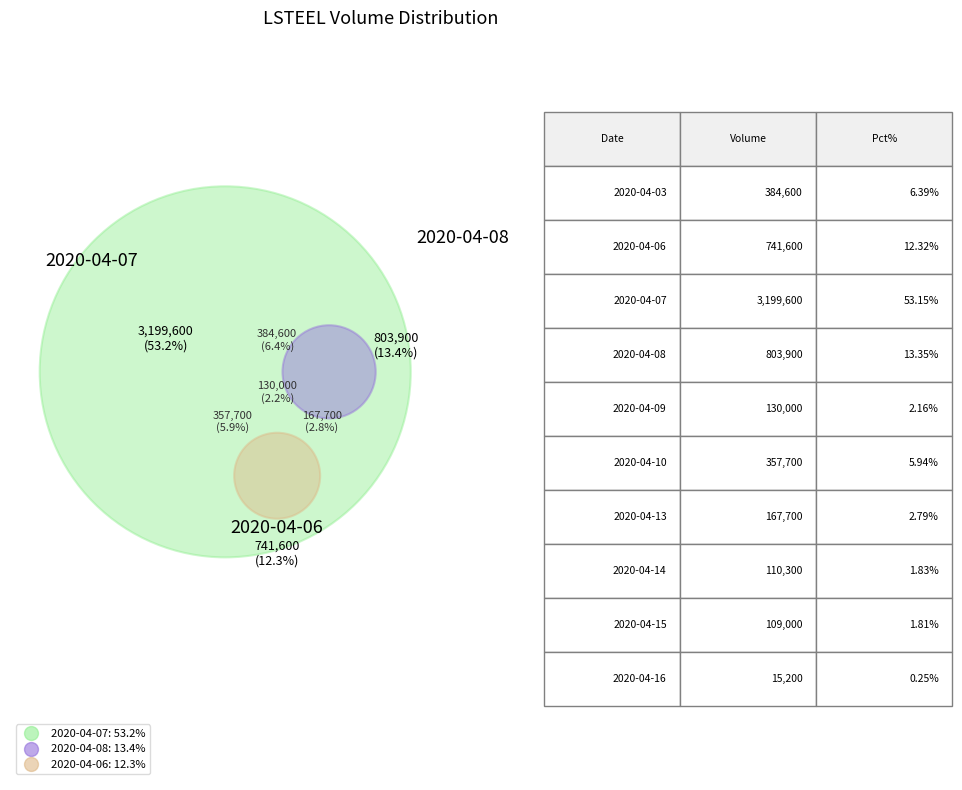

To the nearest percent, what is the difference between the 2020-04-16 and 2020-04-08 slice percentages?

13%